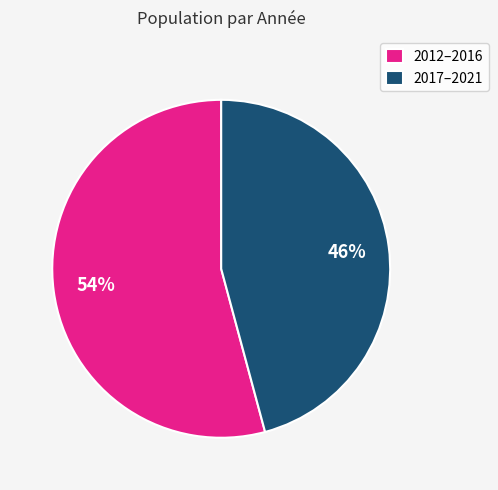

Combined, do 2017–2021 and 2012–2016 account for over 50%?

Yes